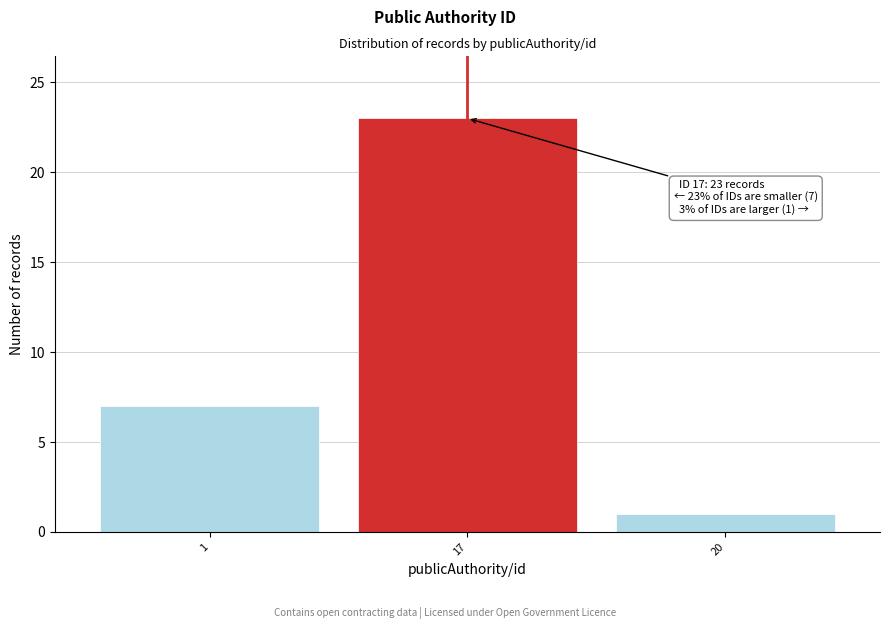

Reading left to right, extract all data points from this chart.

1=7	17=23	20=1